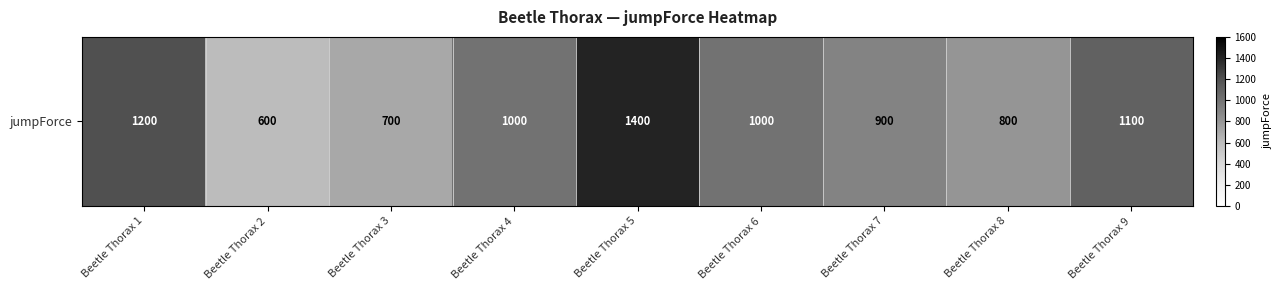

The value at Beetle Thorax 8 is 1383. True or false?

False